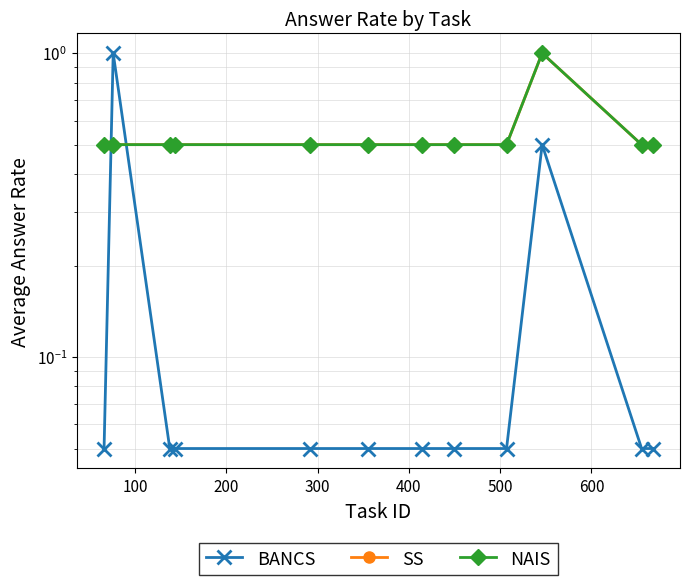

Reading right to left, list all the values displayed in this chart.

BANCS: 0.1	0.1	0.5	0.1	0.1	0.1	0.1	0.1	0.1	0.1	1.0	0.1
SS: 0.5	0.5	1.0	0.5	0.5	0.5	0.5	0.5	0.5	0.5	0.5	0.5
NAIS: 0.5	0.5	1.0	0.5	0.5	0.5	0.5	0.5	0.5	0.5	0.5	0.5